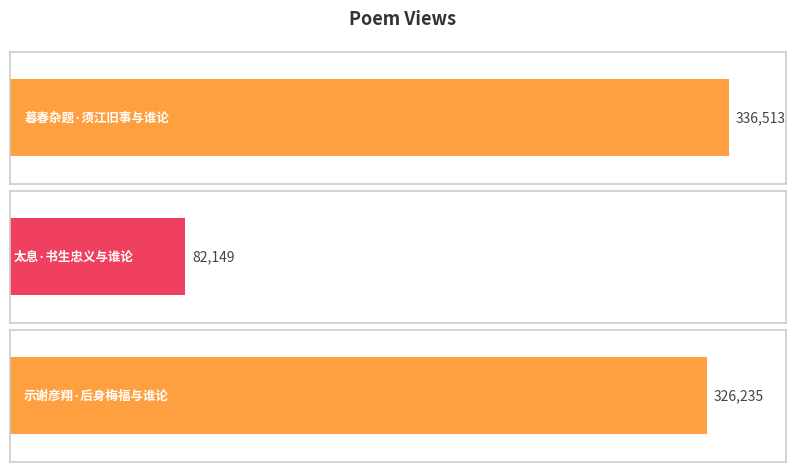

How many data points are less than 326235?

1